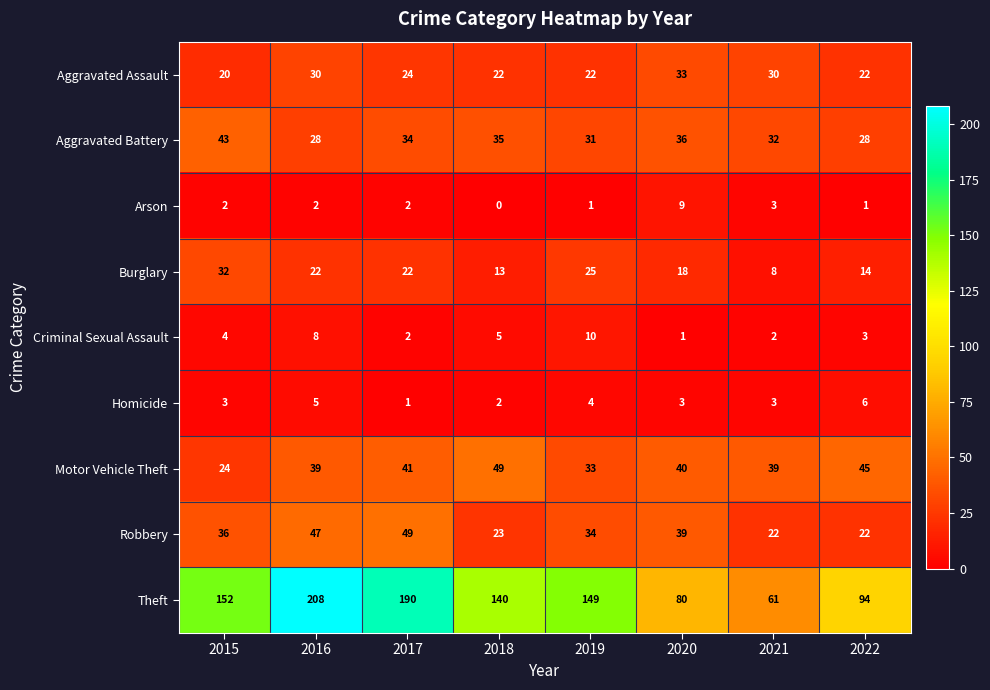

At how many categories does at least one series exceed 36?

8